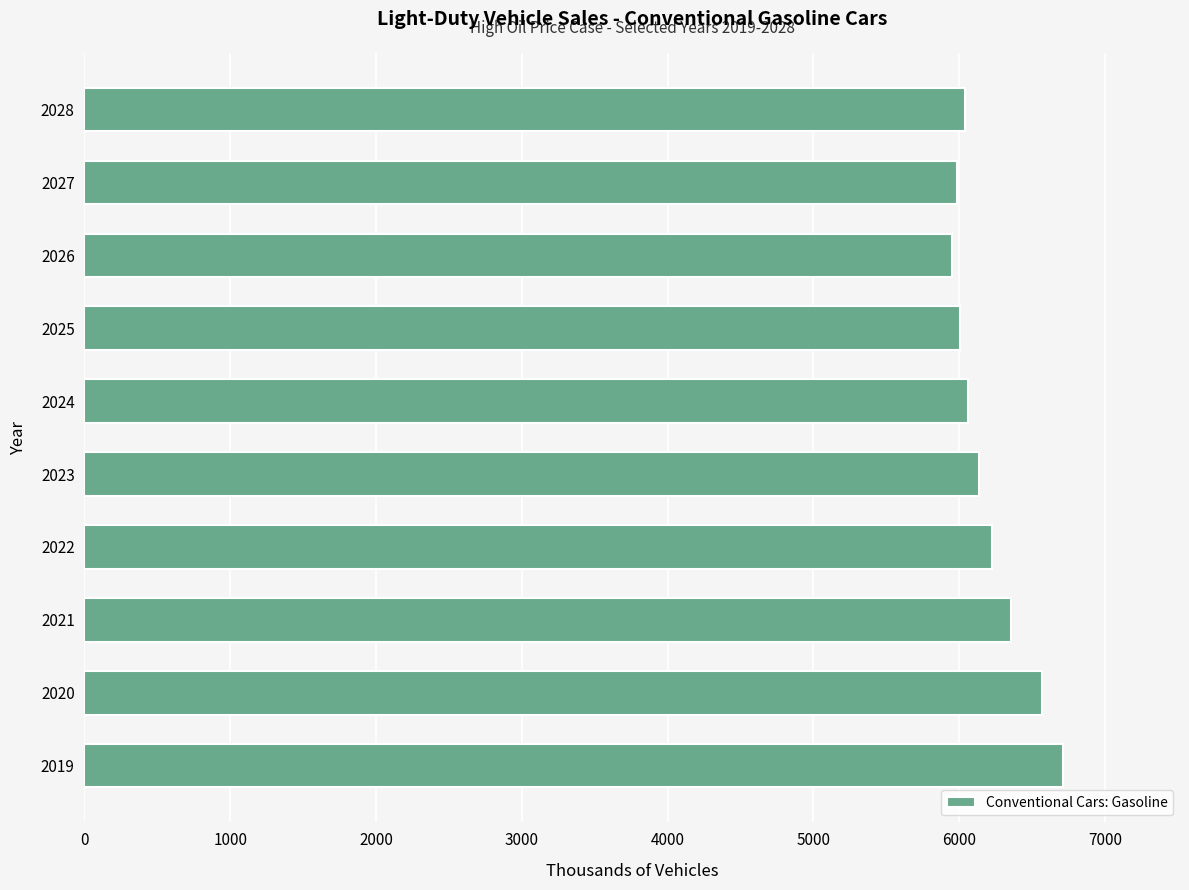

What is the minimum value shown in the chart?

5948.5